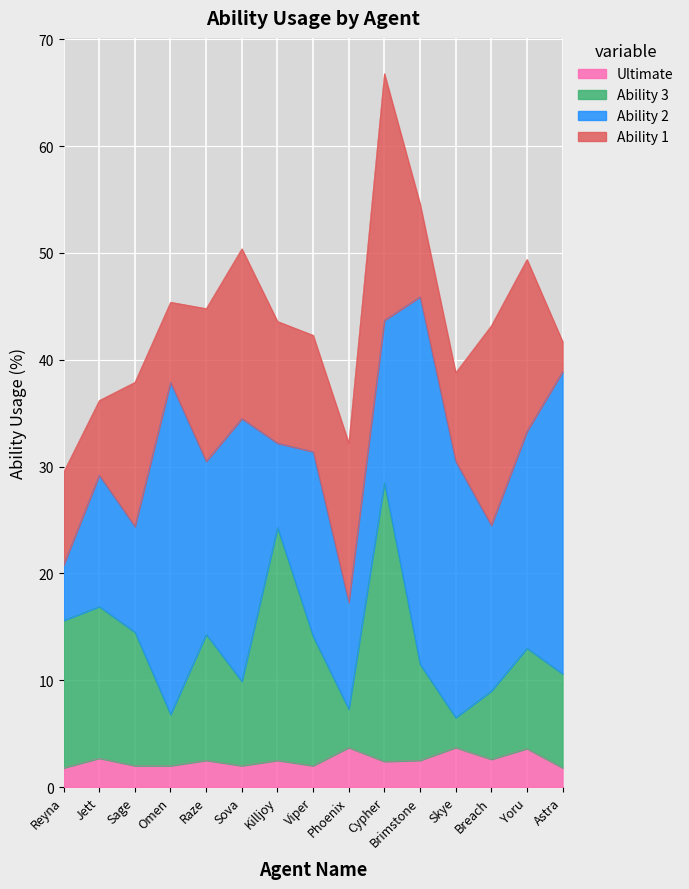

Is it true that Ultimate equals 2.7 at Jett?

True